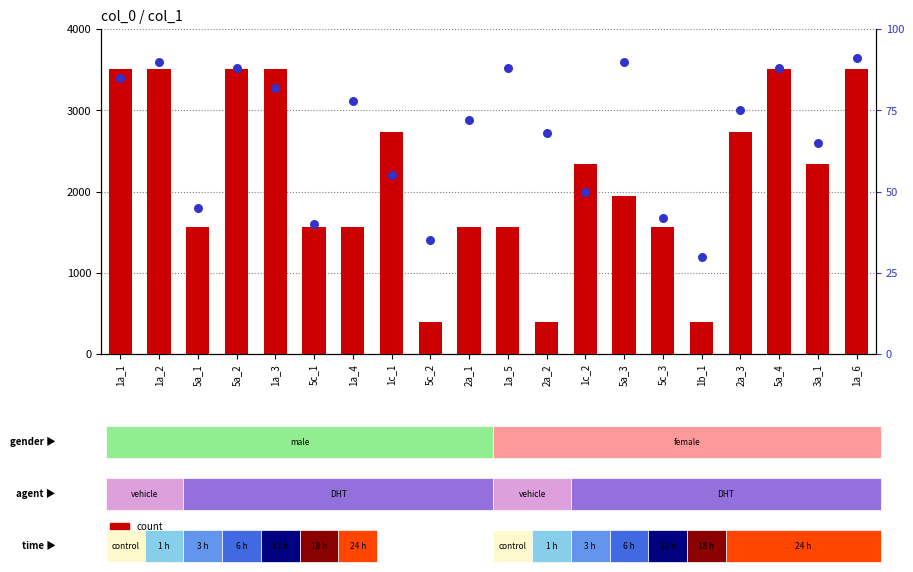

What are all the series names shown in the legend?

count, percentile rank within the sample